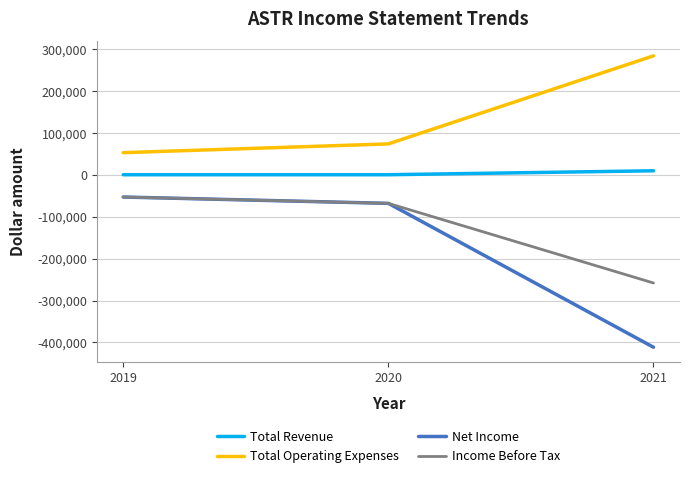

What is the maximum value for Net Income?

-53200